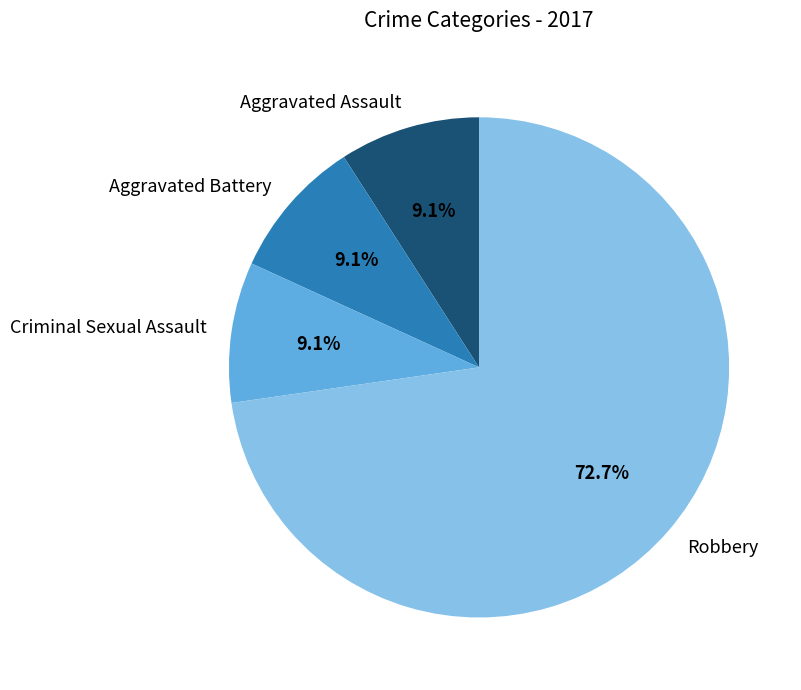

Which slice is the largest?

Robbery